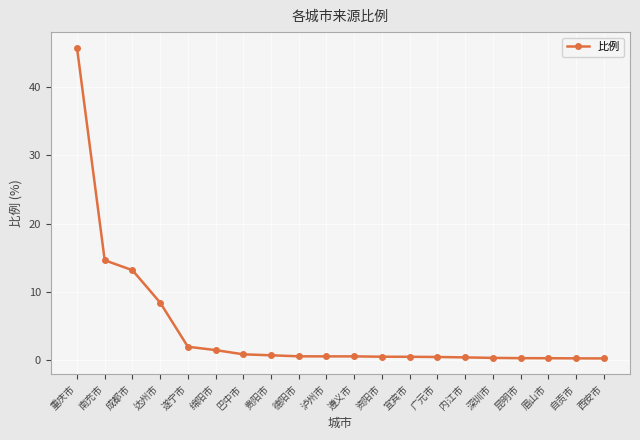

What is the maximum value shown in the chart?

45.7